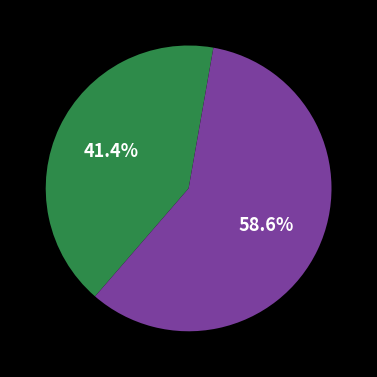

Count the number of slices in the pie.

2